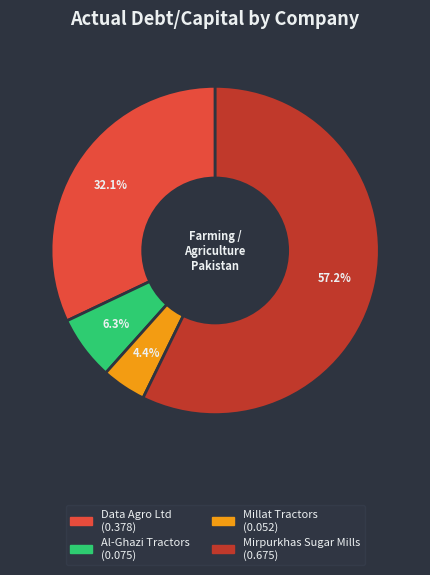

Is there a majority slice in this chart?

Yes